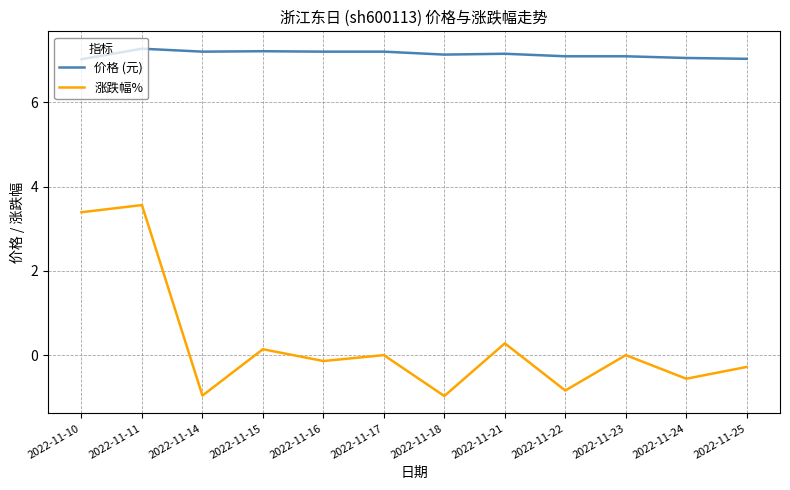

The value of 价格 (元) at 2022-11-24 is 7.0. True or false?

True